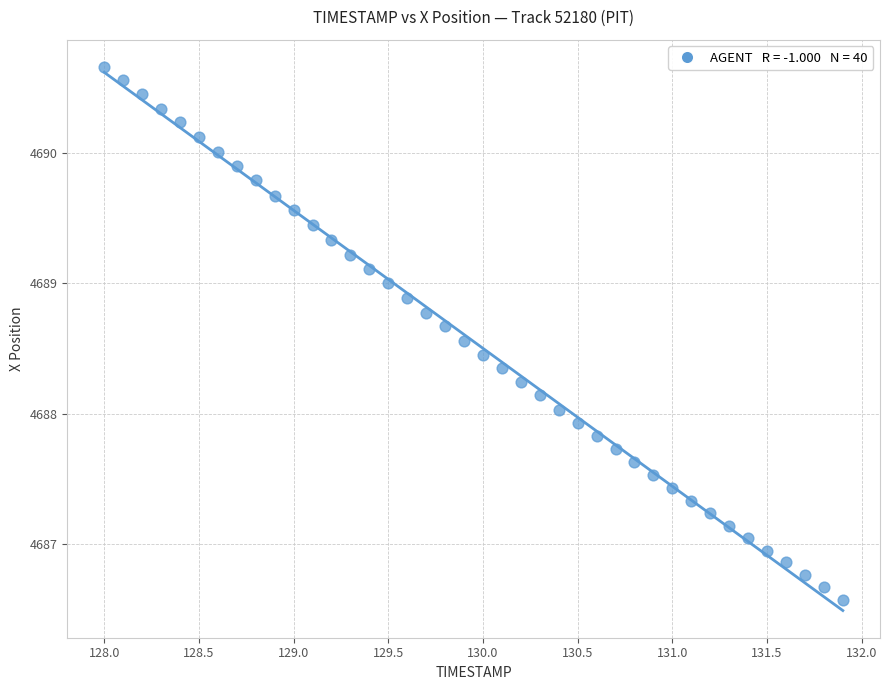

What is the range of Y values (max minus min)?

4.1